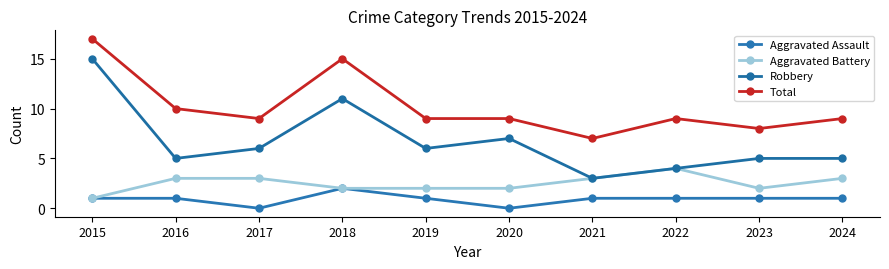

Reading right to left, extract all data points from this chart.

Aggravated Assault: 1	1	1	1	0	1	2	0	1	1
Aggravated Battery: 3	2	4	3	2	2	2	3	3	1
Robbery: 5	5	4	3	7	6	11	6	5	15
Total: 9	8	9	7	9	9	15	9	10	17